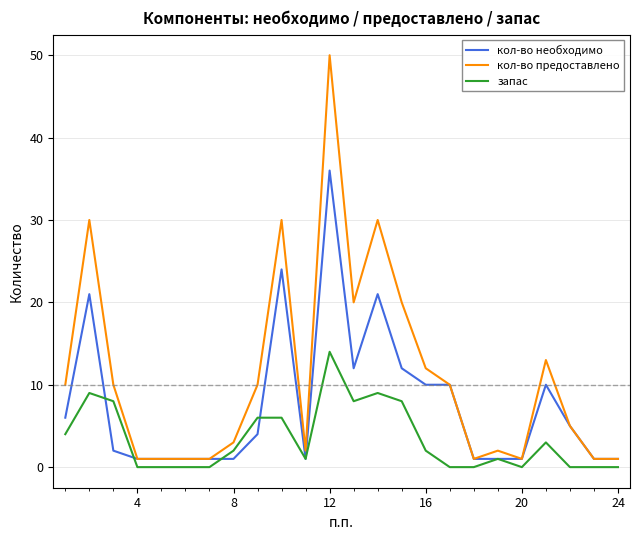

List the series in order of their peak value, lowest first.

запас, кол-во необходимо, кол-во предоставлено